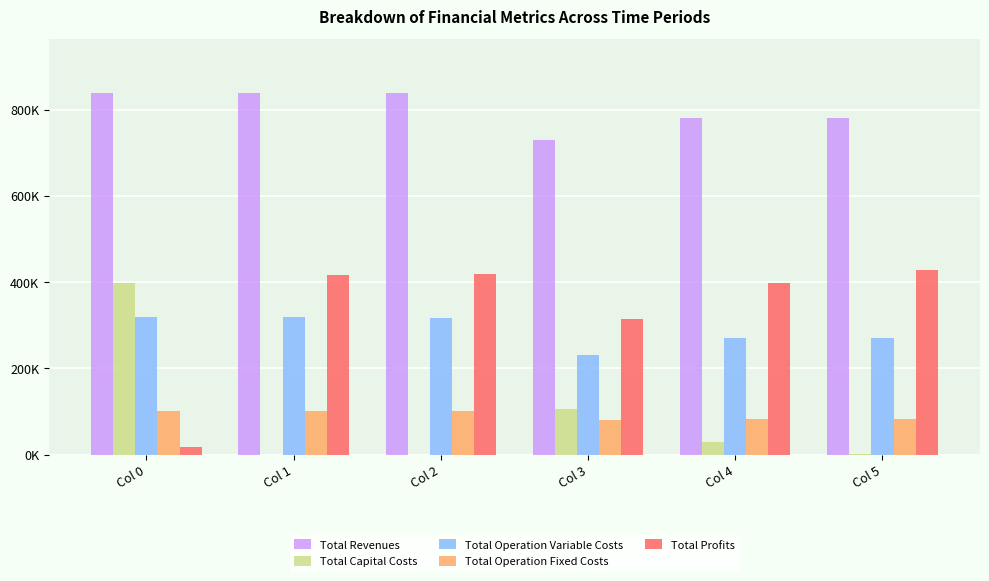

What is the value of the Total Capital Costs bar at the 4th from the left?

104800.0